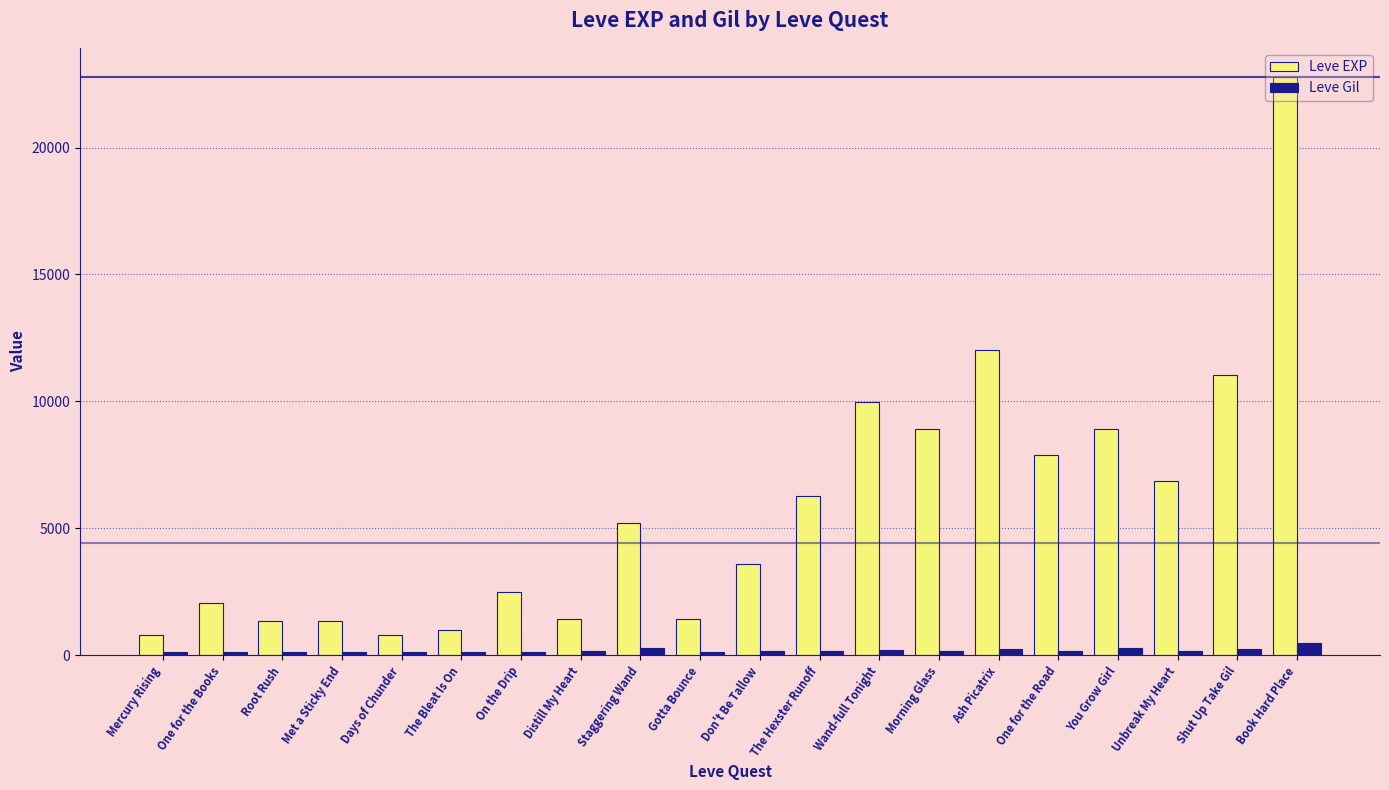

Which series has the largest total across all categories?

Leve EXP